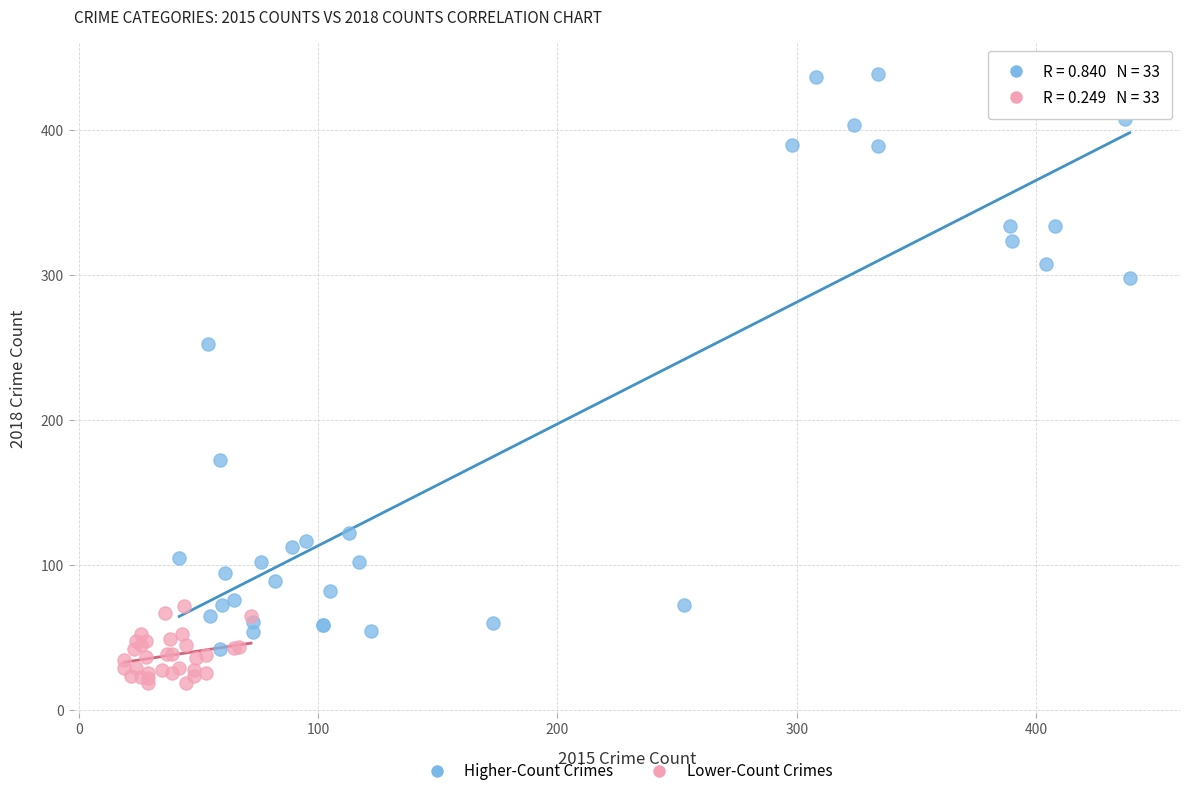

What are all the series names shown in the legend?

Higher-Count Crimes, Lower-Count Crimes